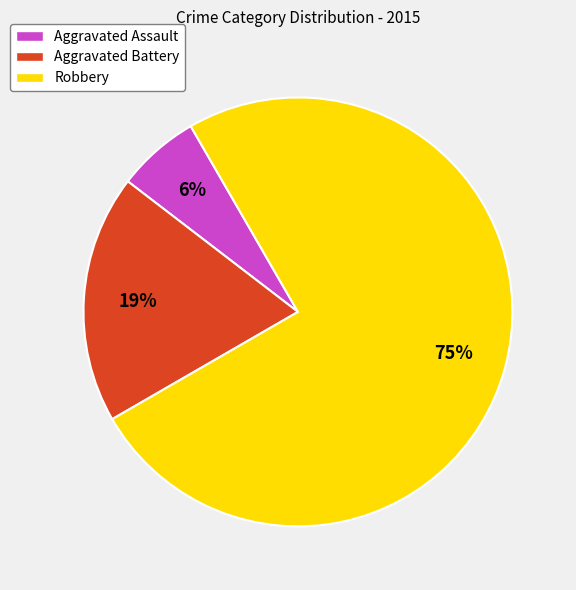

To the nearest percent, what is the difference between the Robbery and Aggravated Battery slice percentages?

56%